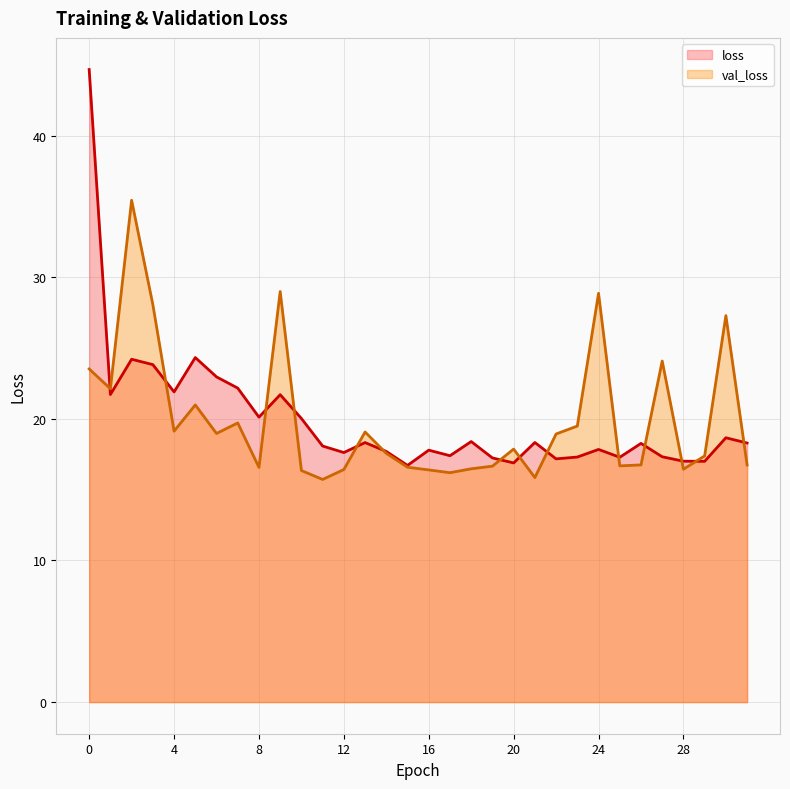

Reading right to left, extract all data points from this chart.

loss: 31=18.3	30=18.7	29=17.0	28=17.0	27=17.3	26=18.3	25=17.3	24=17.8	23=17.3	22=17.2	21=18.3	20=16.9	19=17.2	18=18.4	17=17.4	16=17.8	15=16.7	14=17.7	13=18.3	12=17.6	11=18.1	10=20.0	9=21.7	8=20.1	7=22.2	6=23.0	5=24.3	4=21.9	3=23.8	2=24.2	1=21.7	0=44.7
val_loss: 31=16.7	30=27.3	29=17.4	28=16.4	27=24.1	26=16.8	25=16.7	24=28.9	23=19.5	22=18.9	21=15.9	20=17.9	19=16.7	18=16.5	17=16.2	16=16.4	15=16.6	14=17.6	13=19.1	12=16.4	11=15.7	10=16.4	9=29.0	8=16.6	7=19.7	6=19.0	5=21.0	4=19.1	3=28.1	2=35.4	1=22.1	0=23.5